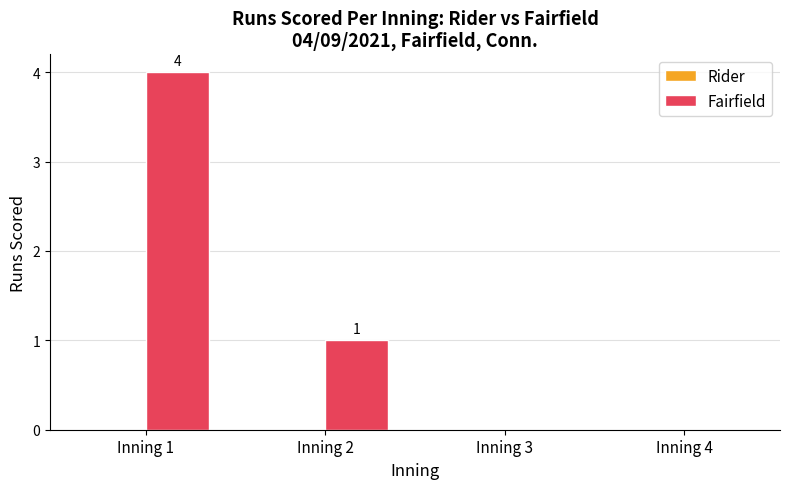

What is the change in value from Inning 1 to Inning 3?

-4